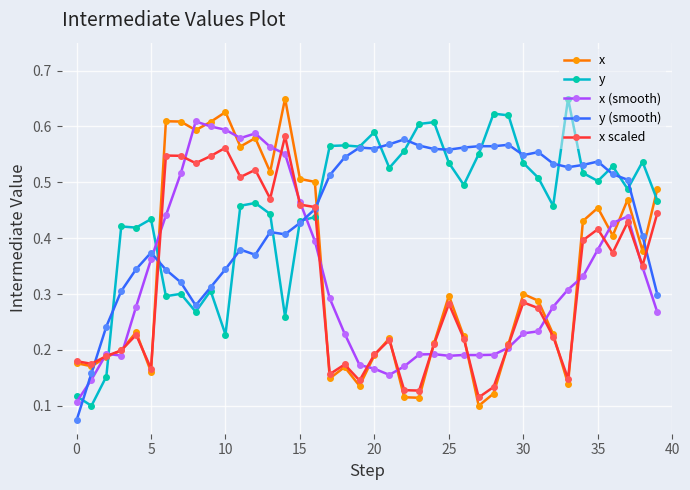

How many lines are shown in the chart?

5